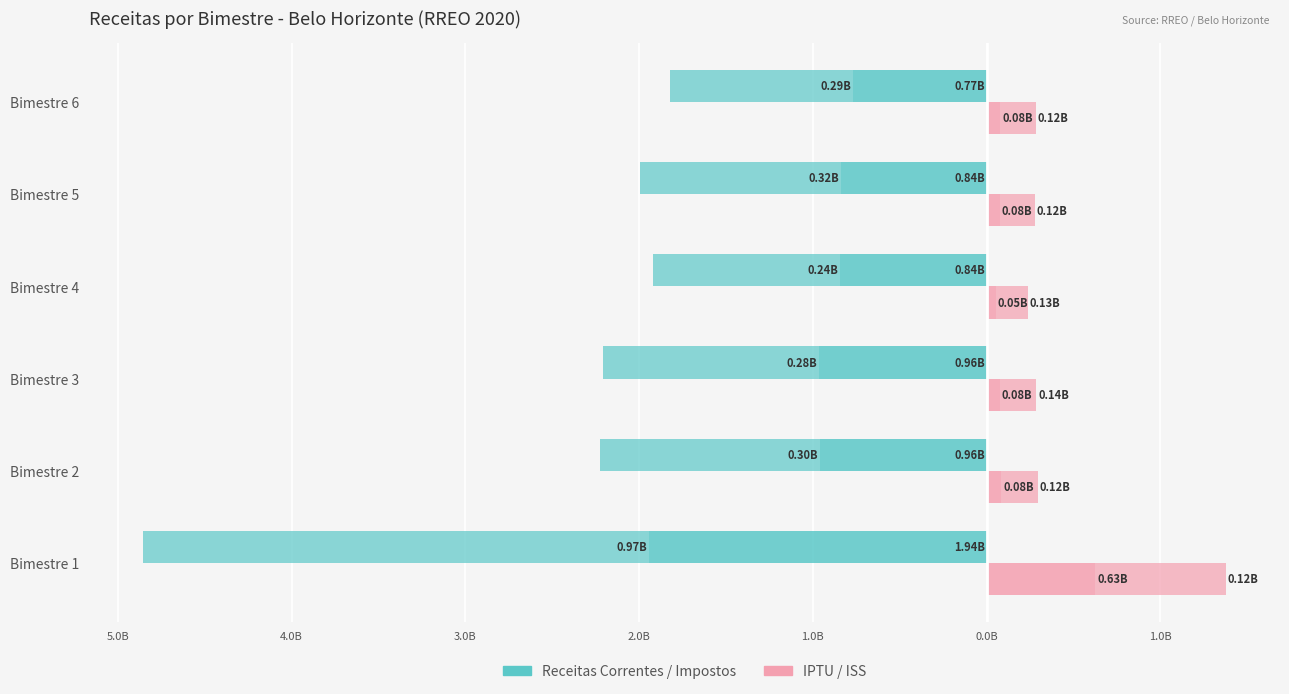

Is the value of ISS at Bimestre 3 greater than the value of IPTU at Bimestre 6?

Yes